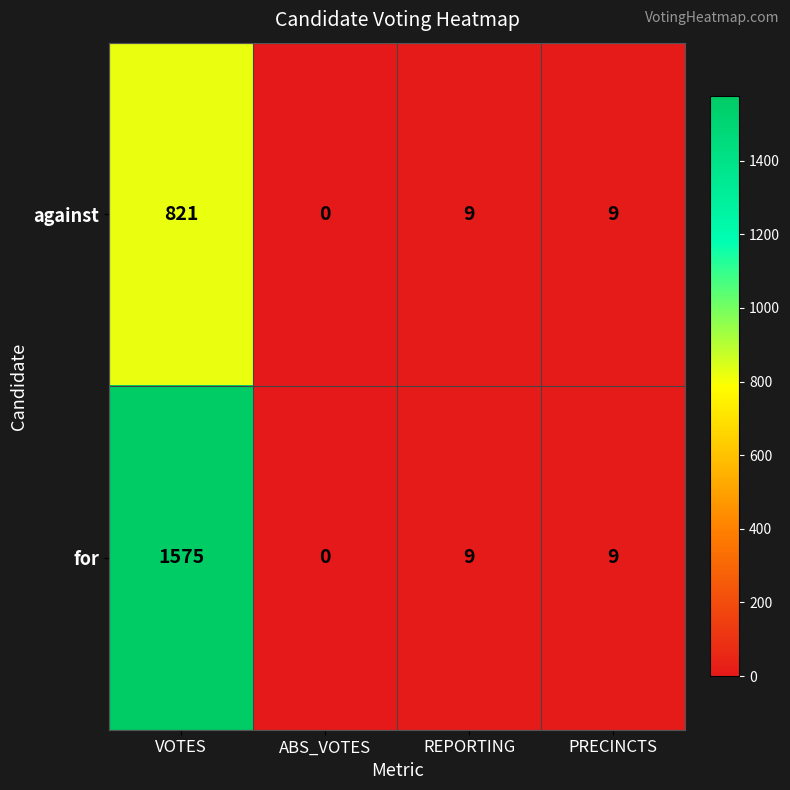

What is the sum of all against values?

839